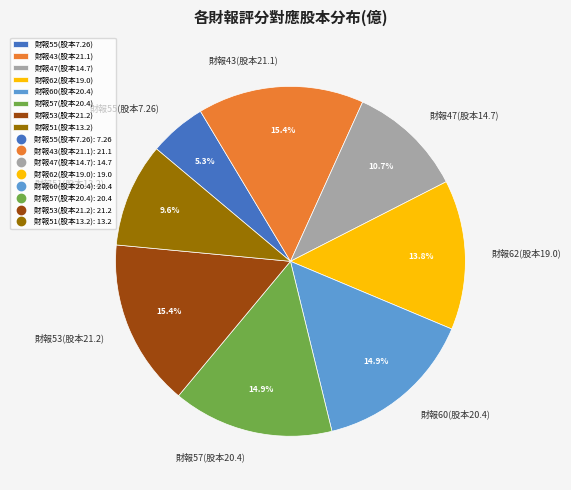

Do 財報53(股本21.2) and 財報47(股本14.7) together represent more than half of the pie?

No